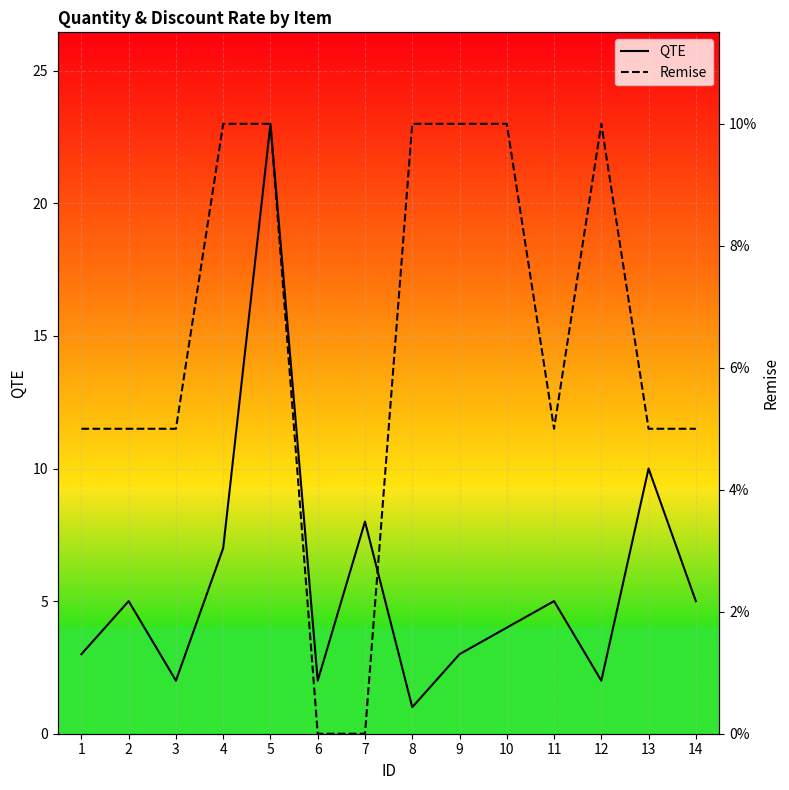

How many series are shown in this chart?

2